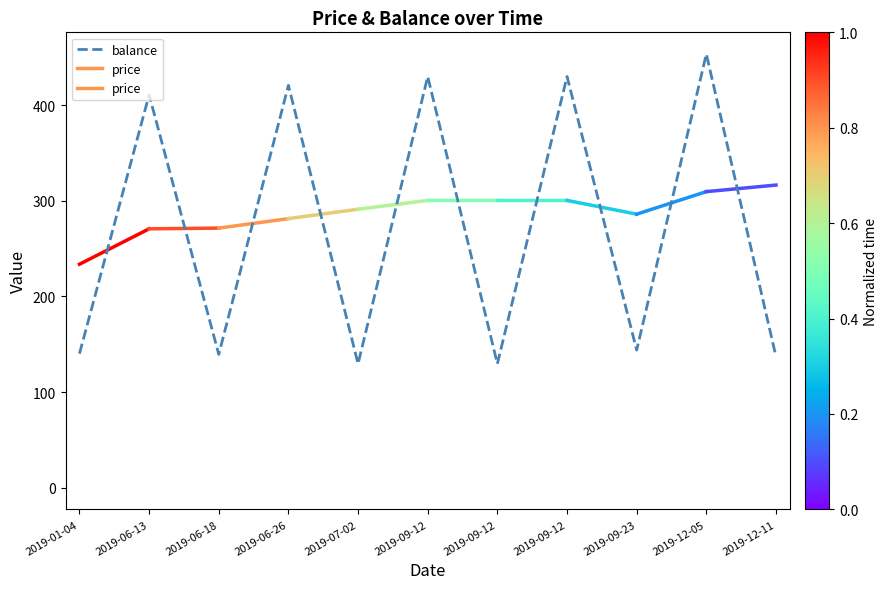

What is the sum of all values?

2963.3